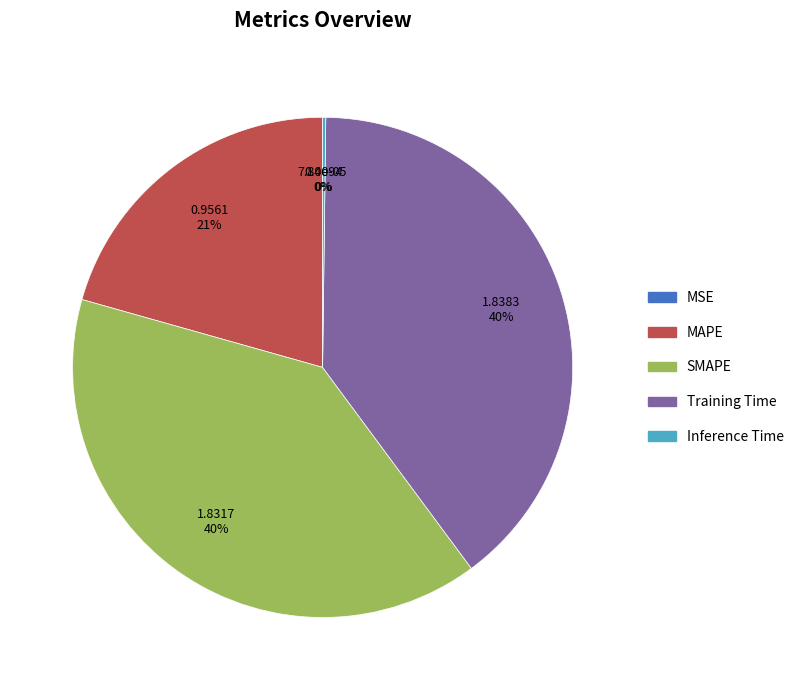

What percentage is the SMAPE slice, to the nearest percent?

40%